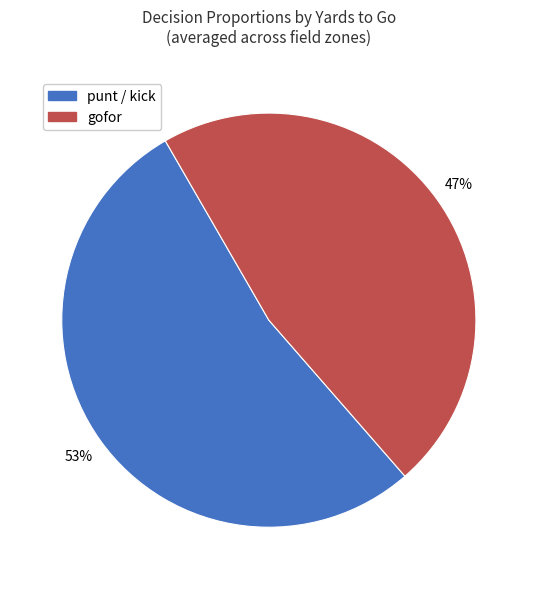

Count the number of slices in the pie.

2